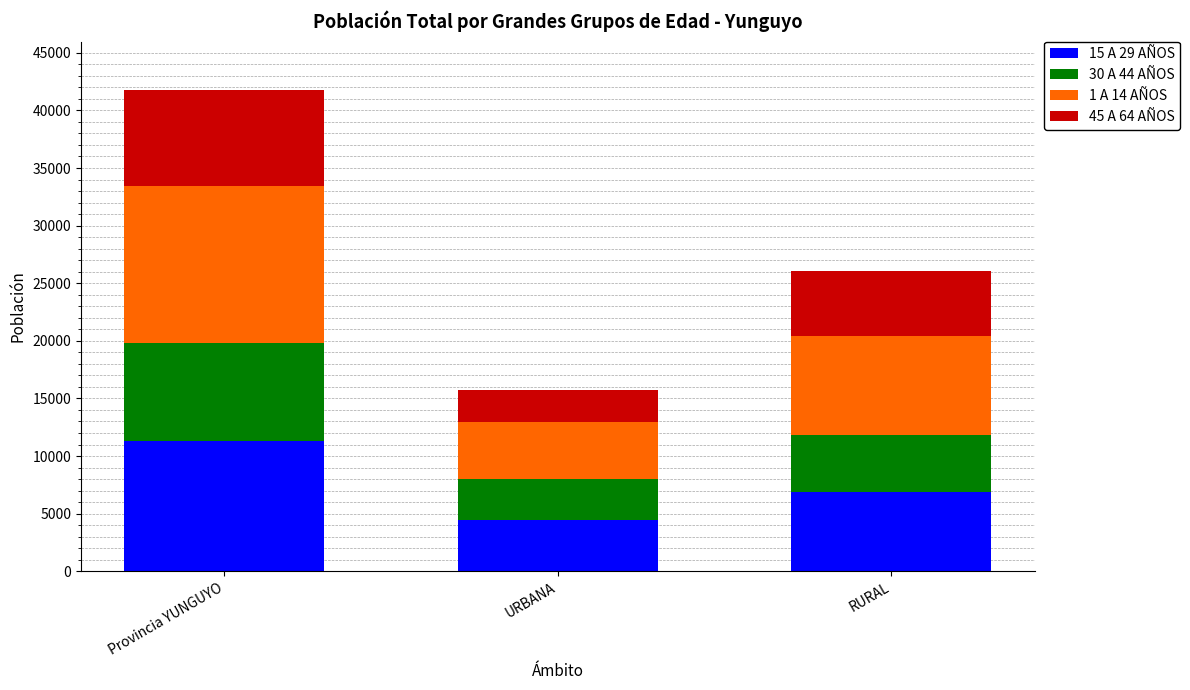

What are all the series names shown in the legend?

15 A 29 AÑOS, 30 A 44 AÑOS, 1 A 14 AÑOS, 45 A 64 AÑOS